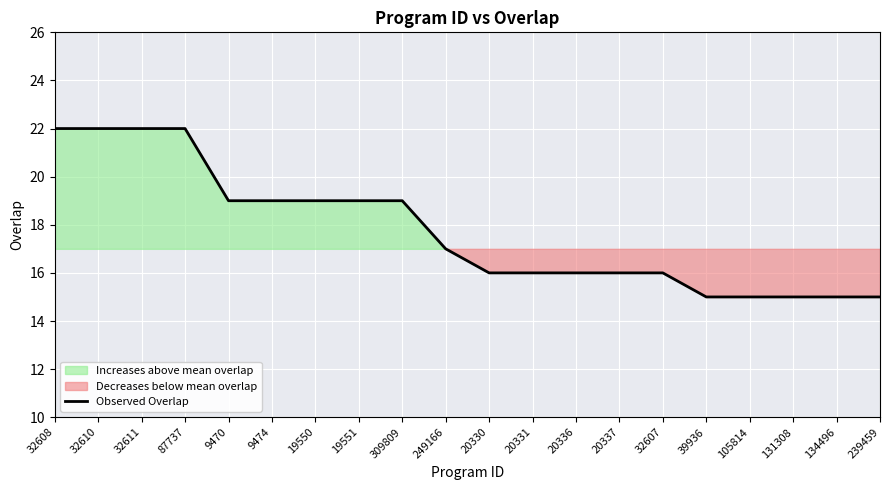

What is the sum of the values at 105814 and 19551?

34